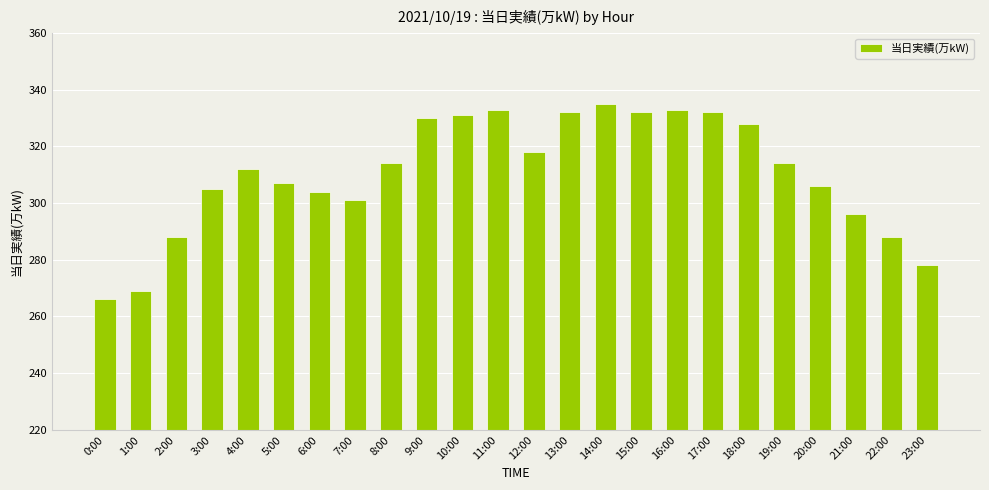

Is it true that the value at 2:00 is 492?

False